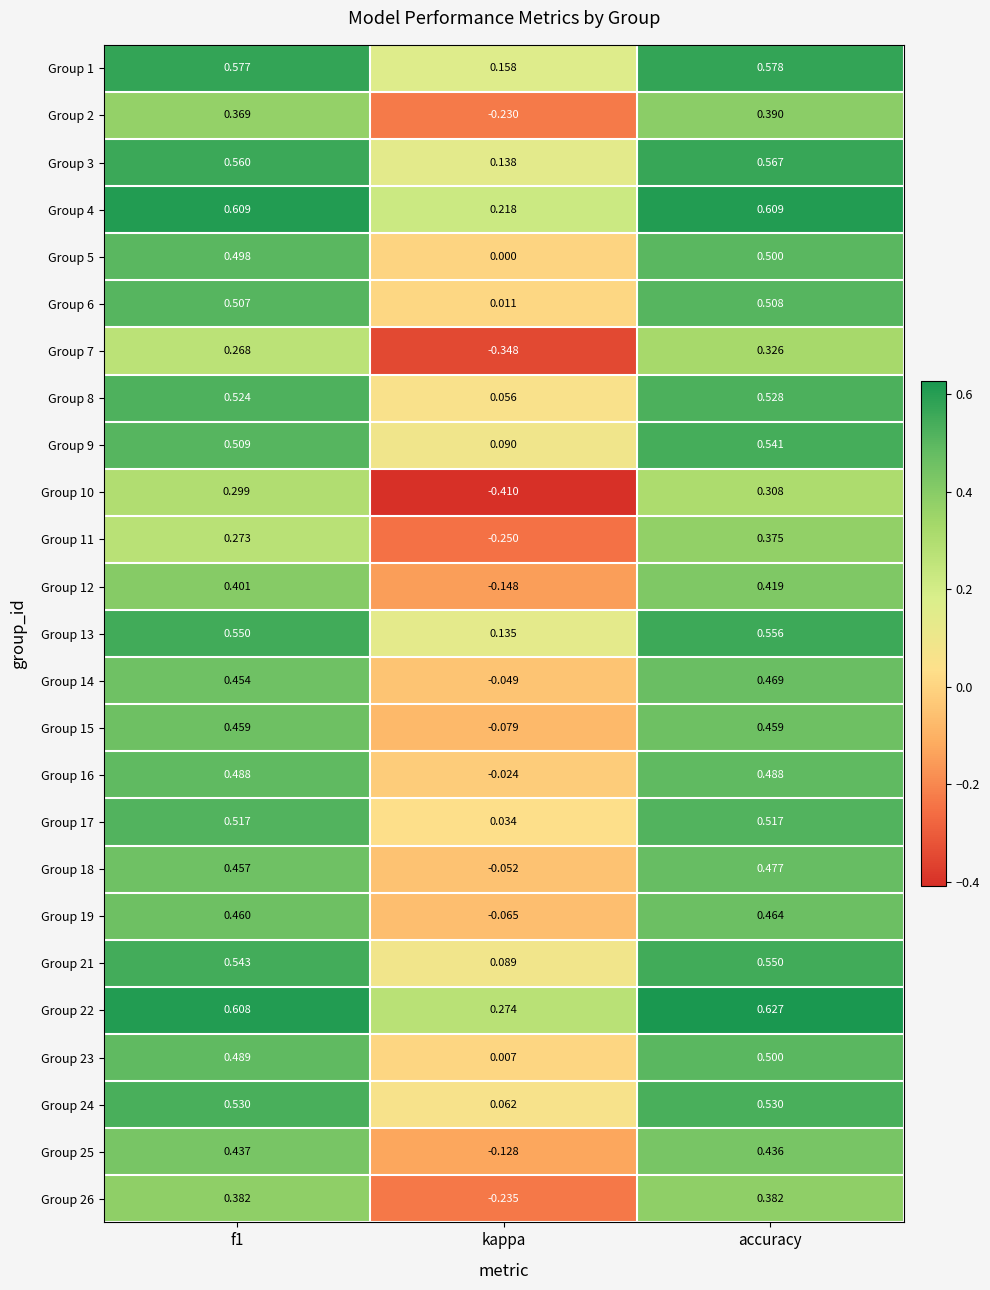

At which category is the sum across all series the highest?

accuracy